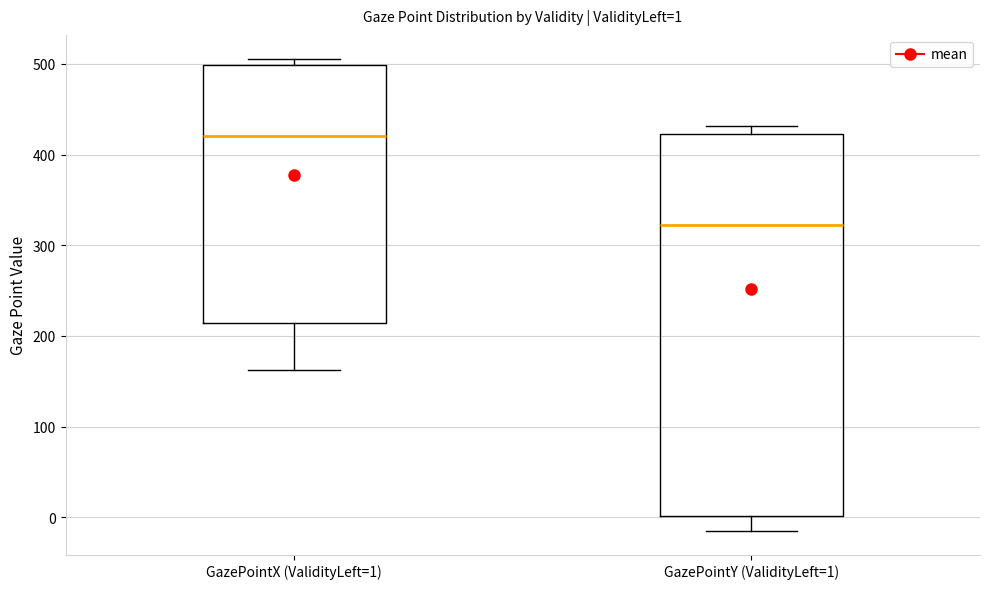

Which box is the tallest, from its lower edge to its upper edge?

GazePointY (ValidityLeft=1)